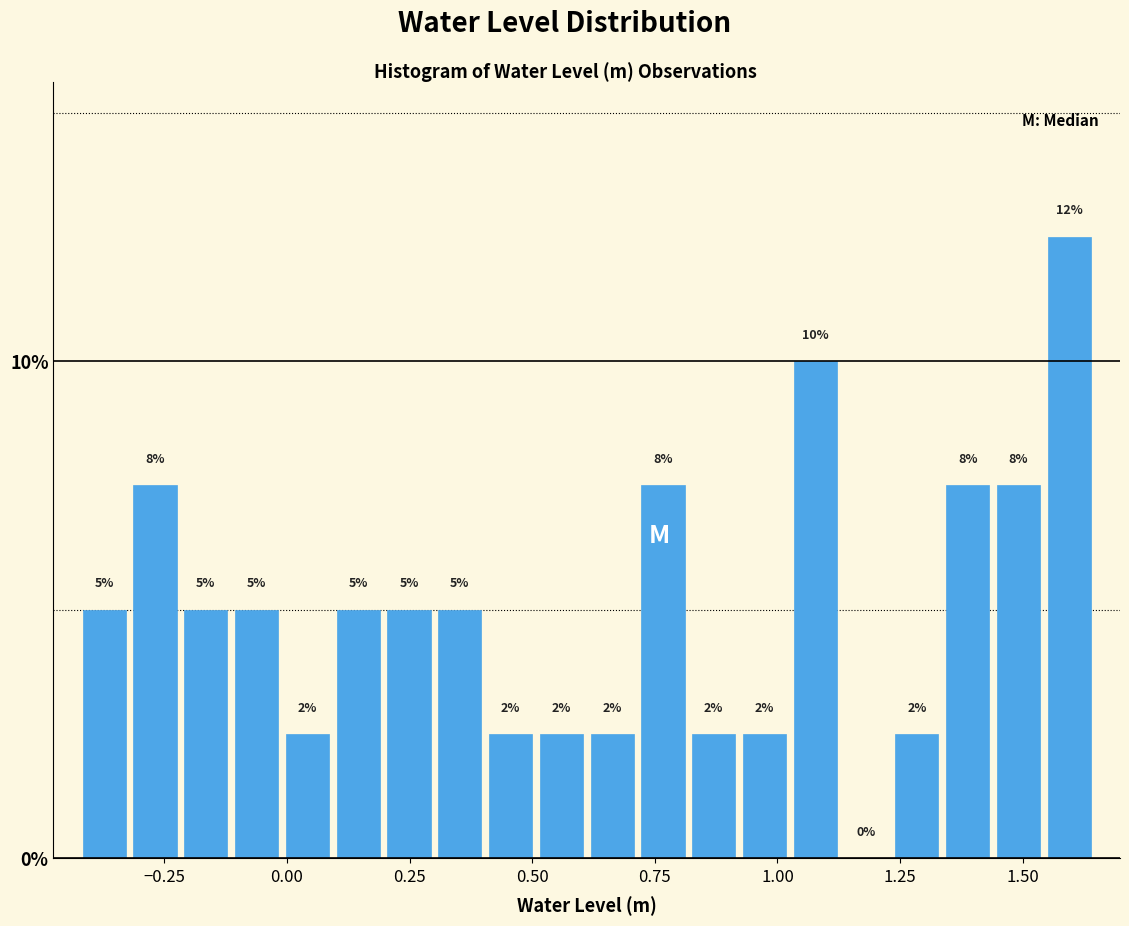

Around what value on the x-axis is the tallest bar? Give the approximate position of its centre, as read against the axis.

1.60